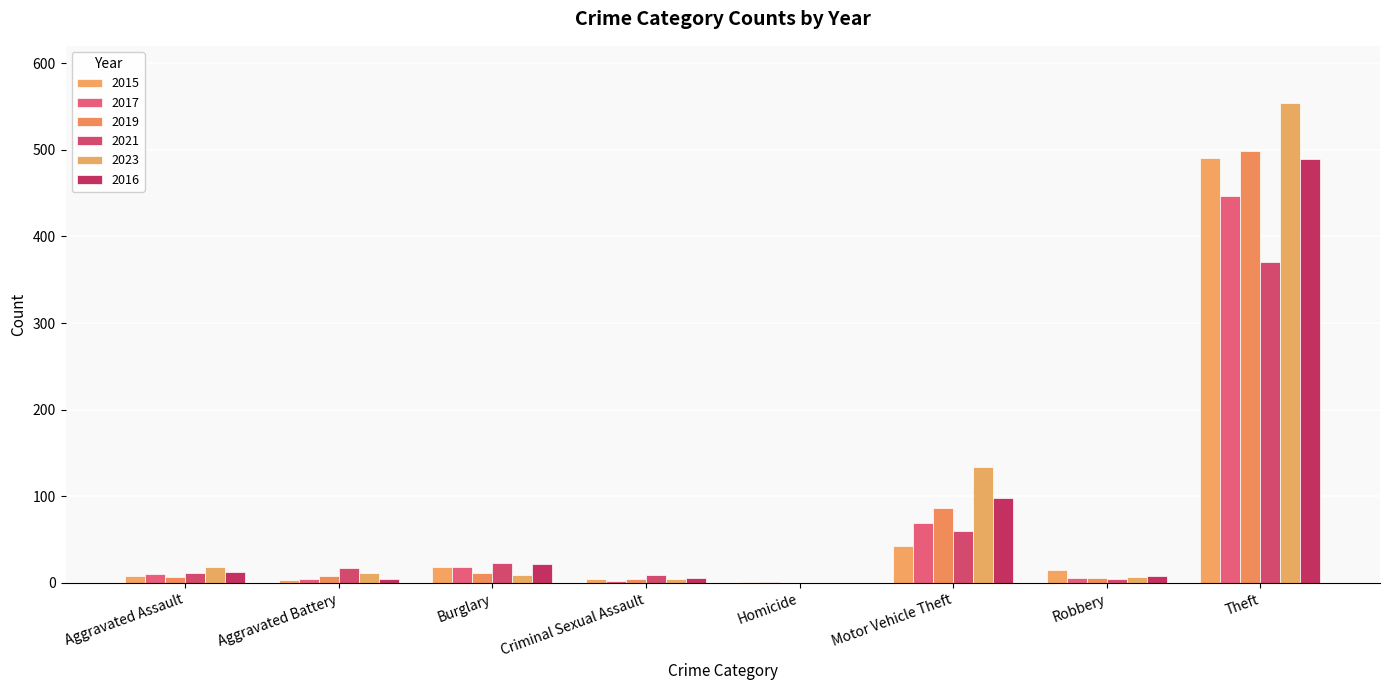

What is the difference between the second highest and second lowest values in the 2017 series?

67